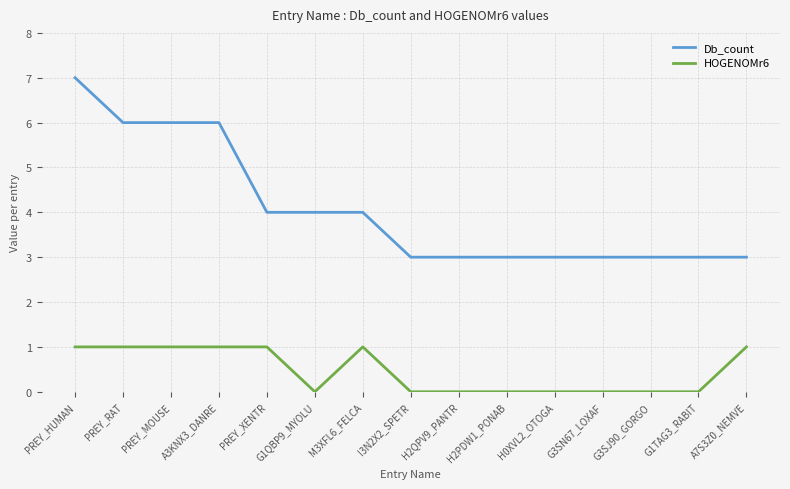

Reading right to left, list all the values displayed in this chart.

Db_count: A7S3Z0_NEMVE=3	G1TAG3_RABIT=3	G3SJ90_GORGO=3	G3SN67_LOXAF=3	H0XVL2_OTOGA=3	H2PDW1_PONAB=3	H2QPV9_PANTR=3	I3N2X2_SPETR=3	M3XFL6_FELCA=4	G1QBP9_MYOLU=4	PREY_XENTR=4	A3KNX3_DANRE=6	PREY_MOUSE=6	PREY_RAT=6	PREY_HUMAN=7
HOGENOMr6: A7S3Z0_NEMVE=1	G1TAG3_RABIT=0	G3SJ90_GORGO=0	G3SN67_LOXAF=0	H0XVL2_OTOGA=0	H2PDW1_PONAB=0	H2QPV9_PANTR=0	I3N2X2_SPETR=0	M3XFL6_FELCA=1	G1QBP9_MYOLU=0	PREY_XENTR=1	A3KNX3_DANRE=1	PREY_MOUSE=1	PREY_RAT=1	PREY_HUMAN=1